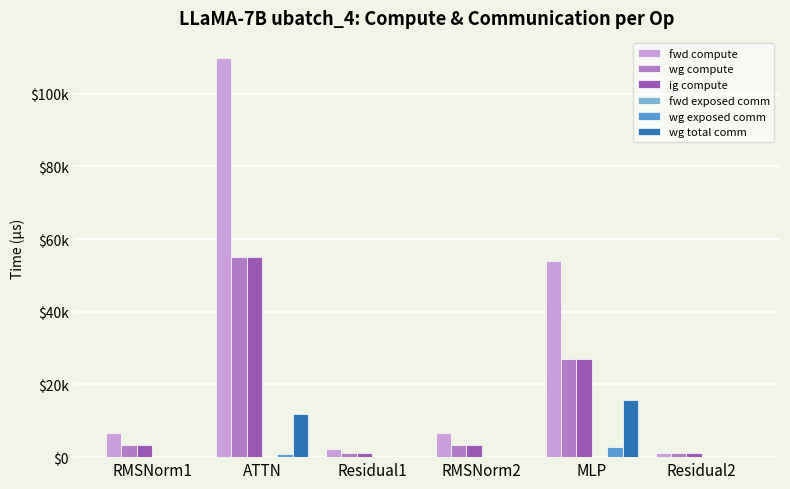

Reading right to left, transcribe all the data shown in this chart.

fwd compute: 1089.7	53866.2	6631.9	2179.5	109873.3	6631.9
wg compute: 1089.7	26933.1	3315.9	1089.7	54936.7	3315.9
ig compute: 1089.7	26933.1	3315.9	1089.7	54936.7	3315.9
fwd exposed comm: 0.0	0.0	0.0	0.0	0.0	0.0
wg exposed comm: 0.0	2918.5	0.0	0.0	764.1	0.0
wg total comm: 0.0	15648.0	0.0	0.0	11780.2	0.0